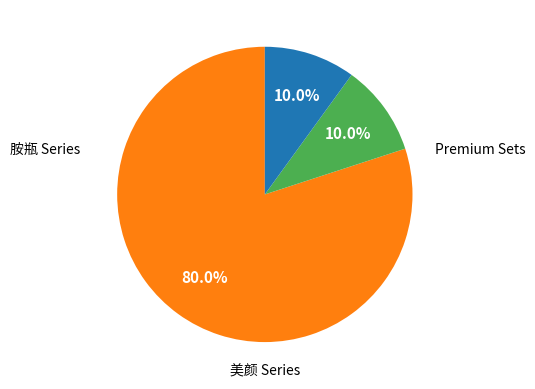

Is there any slice that represents more than half of the pie?

Yes